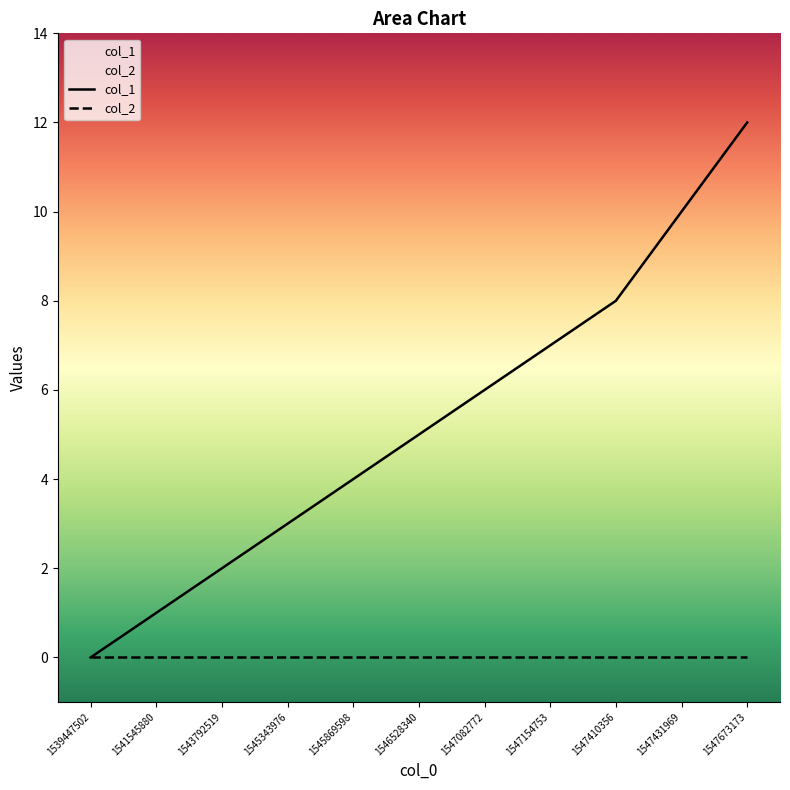

Which has a higher value, 1547410356 or 1539447502?

1547410356